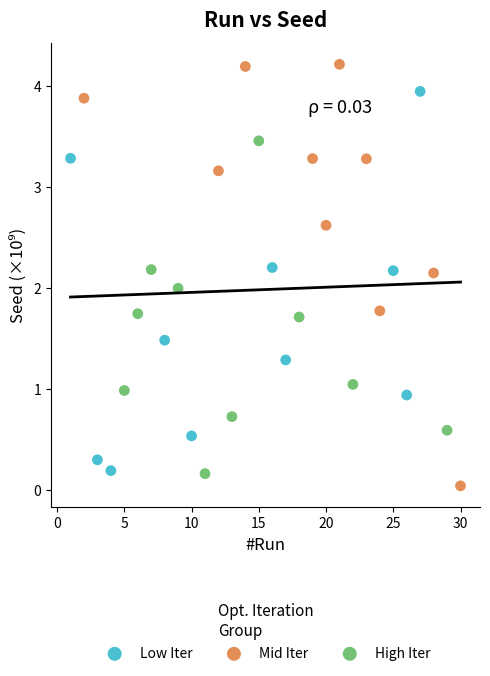

Which series contains the highest Y value?

Mid Iter